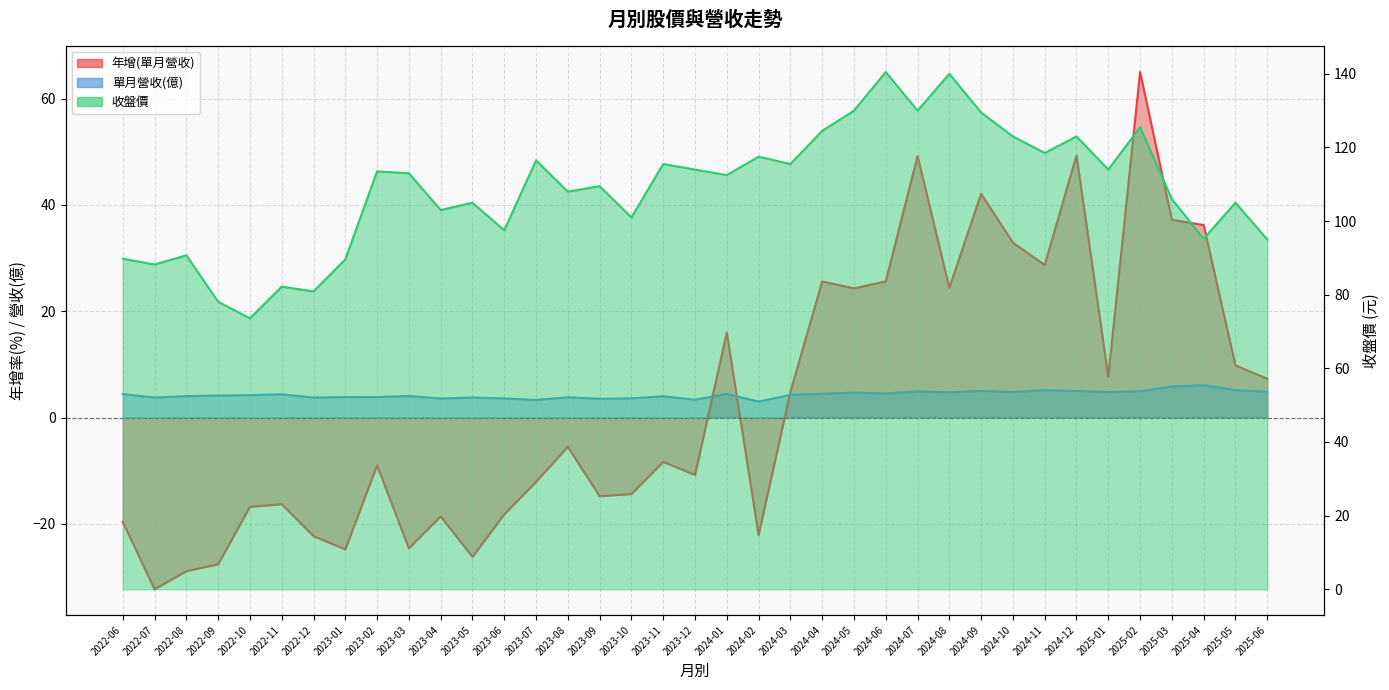

What is the sum of the 收盤價 values at 2022-06 and 2023-10?

190.8